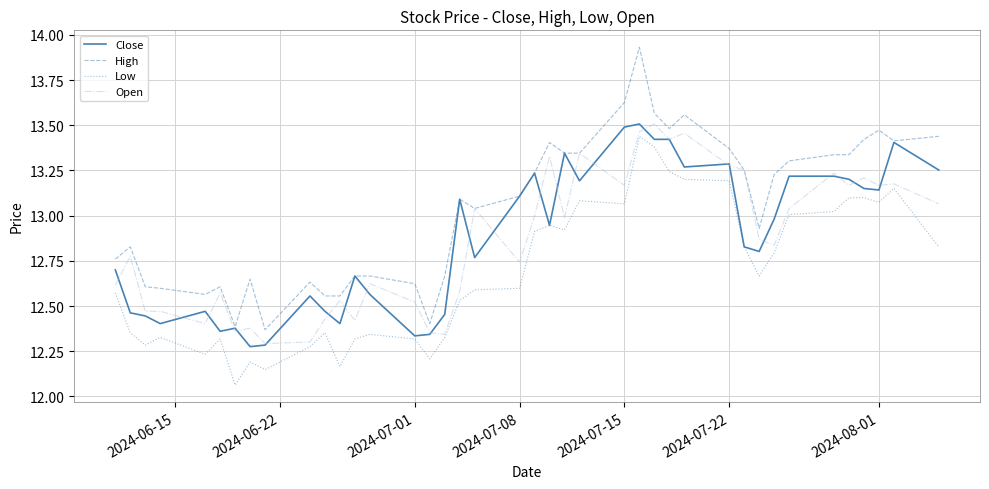

Which series has the largest range (max minus min)?

High